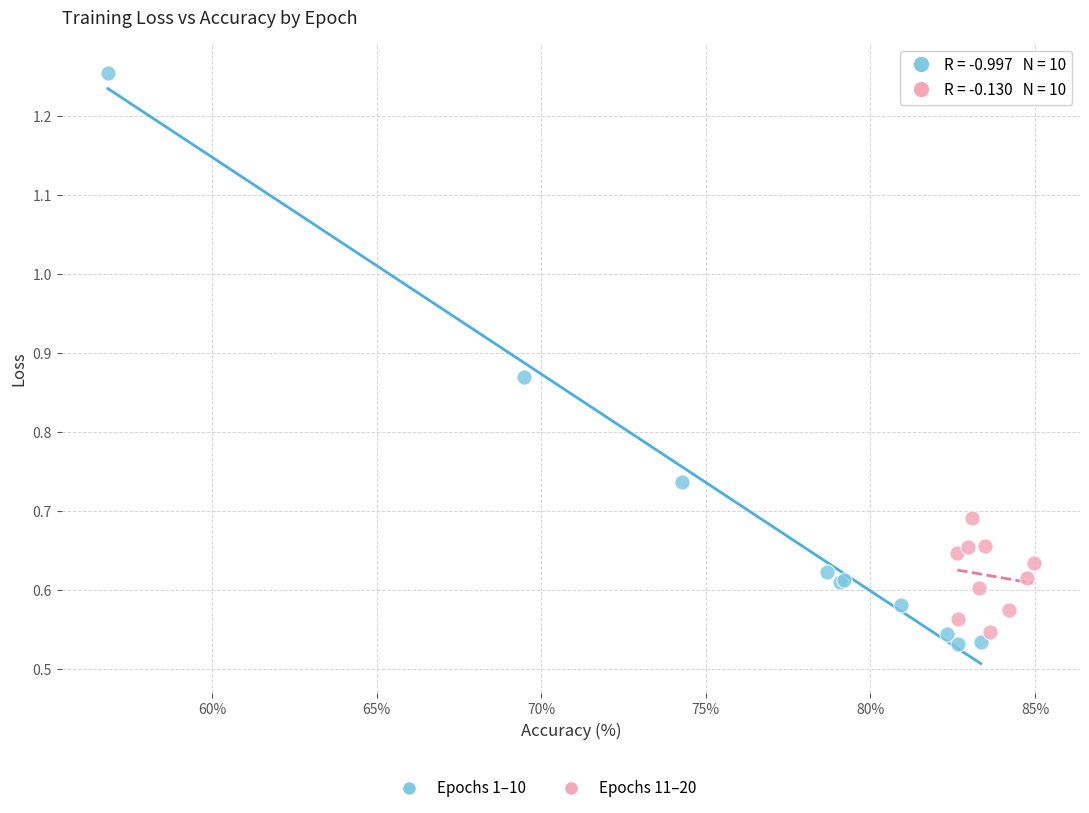

Which series has the largest Y range (max minus min)?

Epochs 1–10